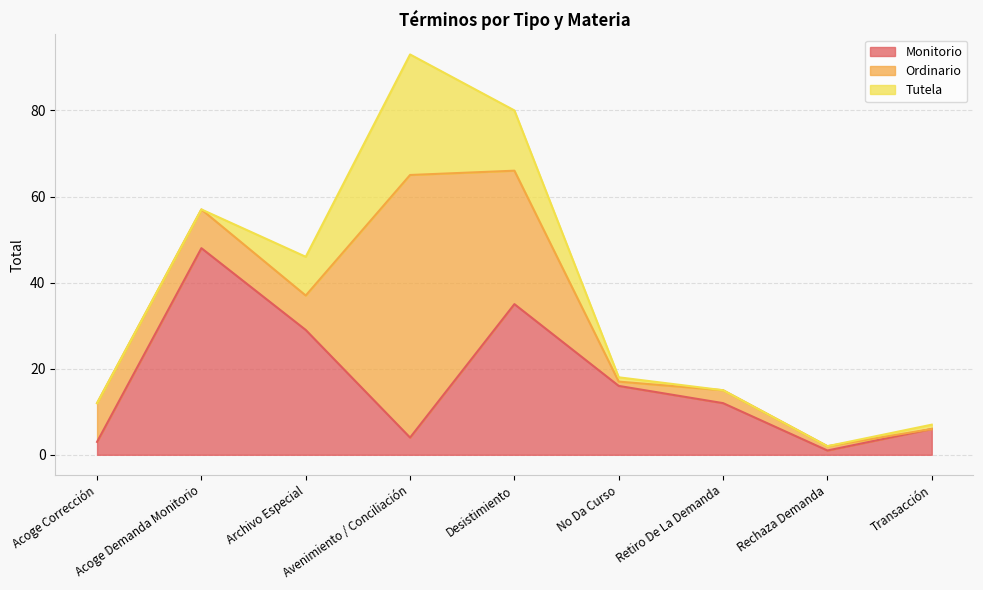

What is the average value of the Monitorio series?

17